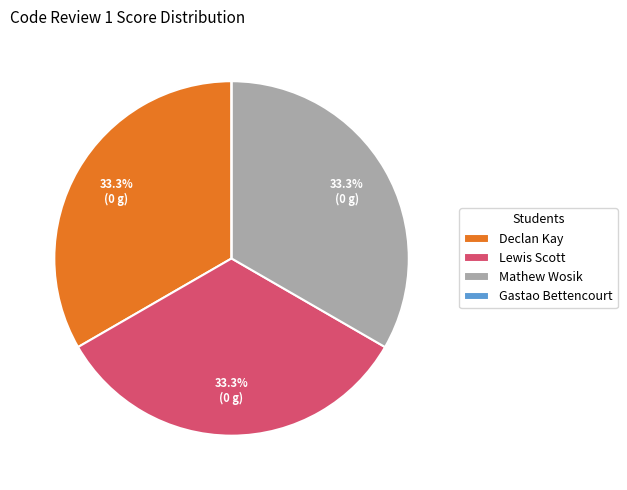

Approximately how many times larger is the value at Mathew Wosik compared to Lewis Scott?

1.0